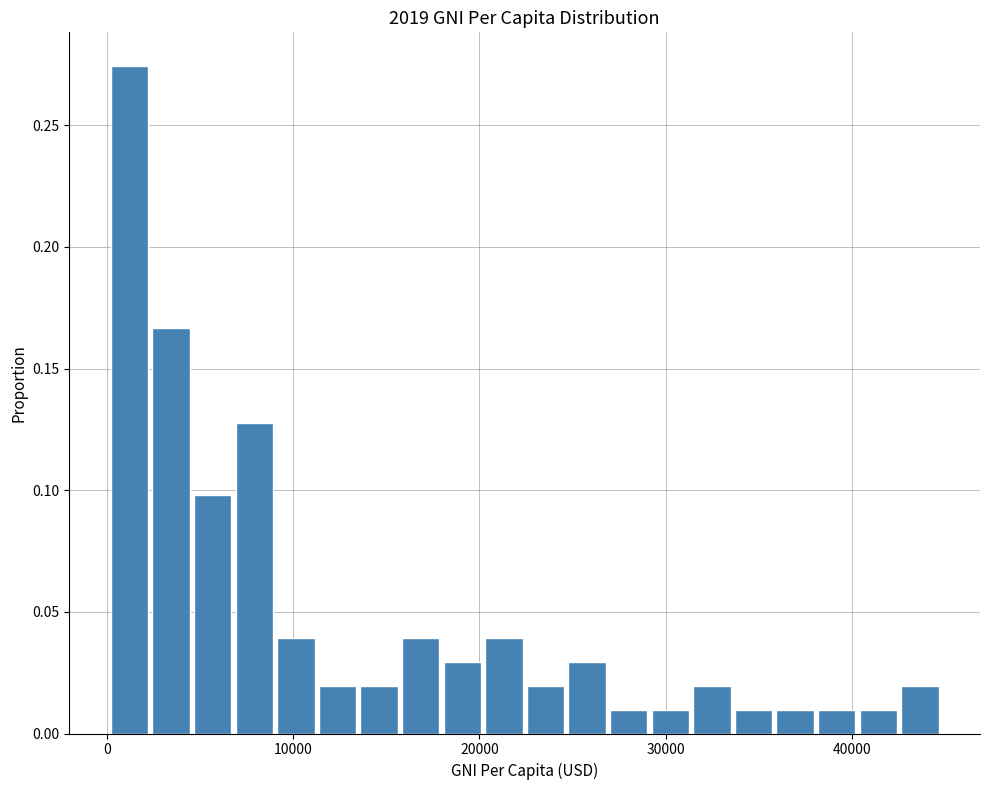

Around what value on the x-axis is the tallest bar? Give the approximate position of its centre, as read against the axis.

1000